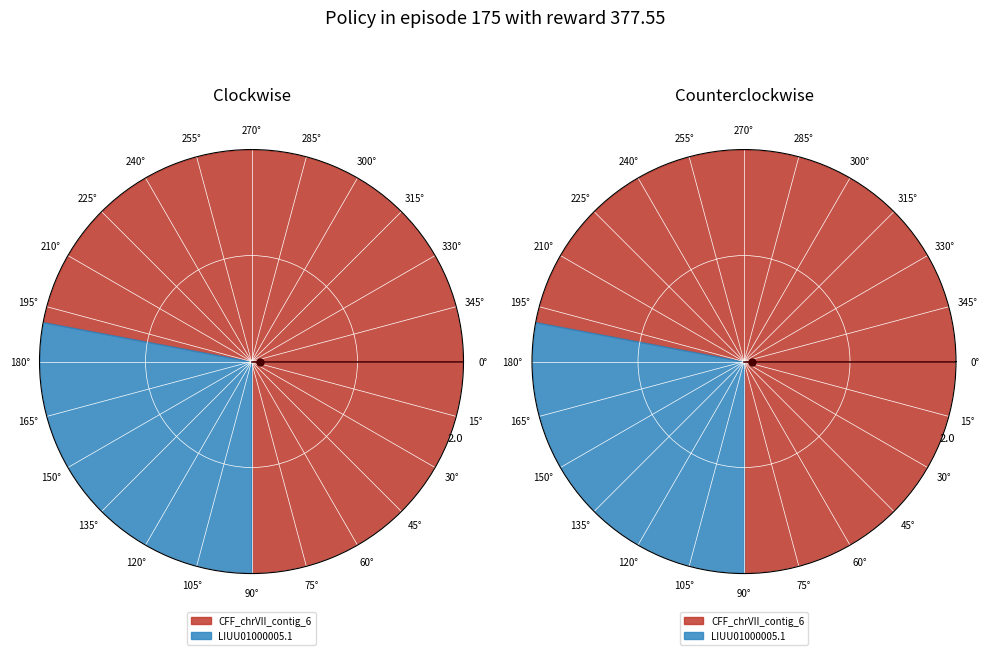

Is there any slice that represents more than half of the pie?

Yes